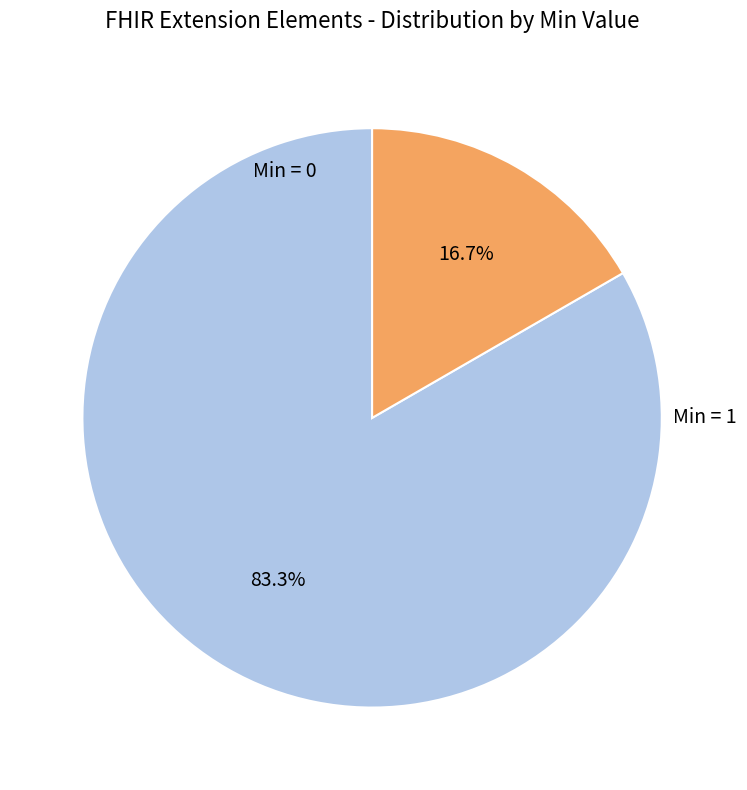

To the nearest percent, what is the average slice percentage?

50%